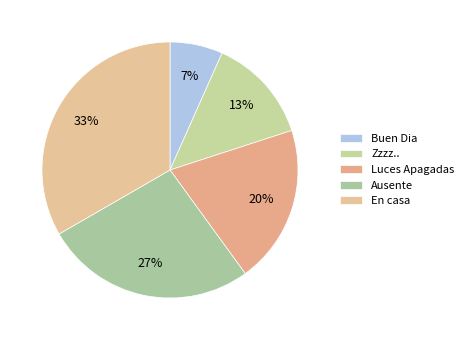

Rank the categories by value from lowest to highest.

Buen Dia, Zzzz.., Luces Apagadas, Ausente, En casa